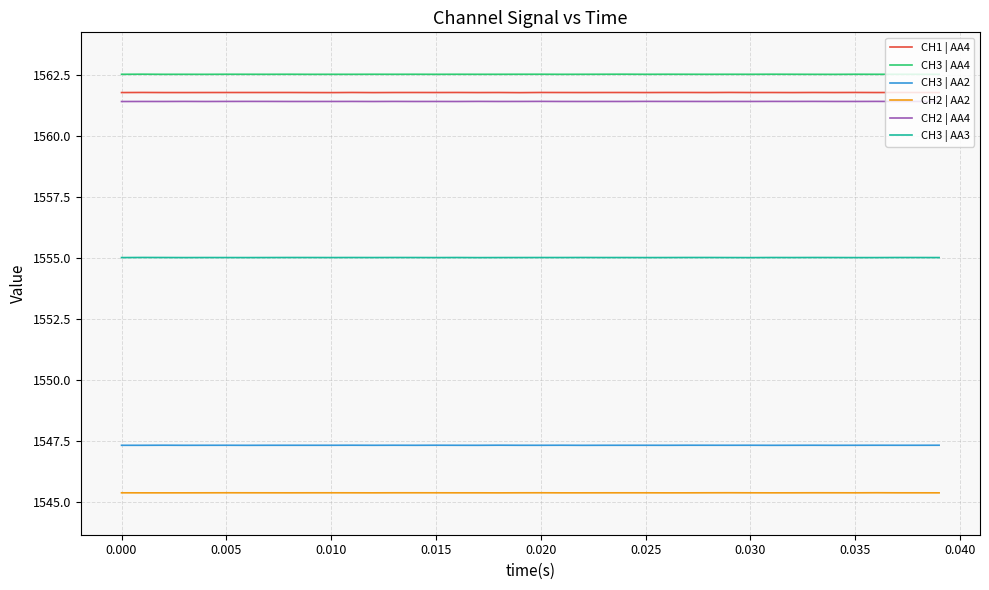

How many CH3 | AA4 values are between 1562 and 1563?

40